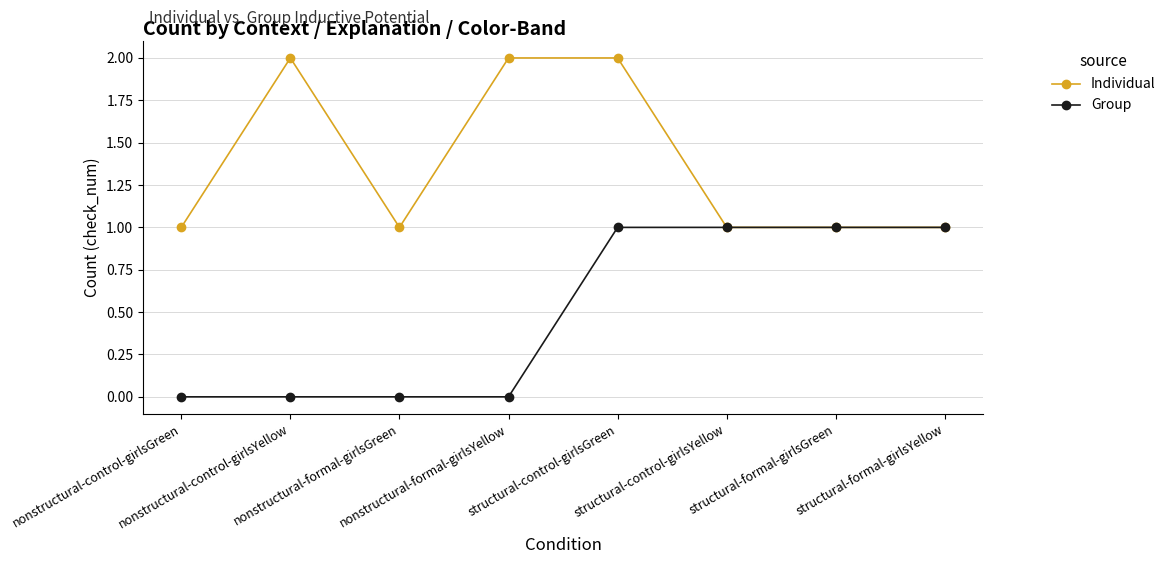

At how many categories does at least one series exceed 0?

8